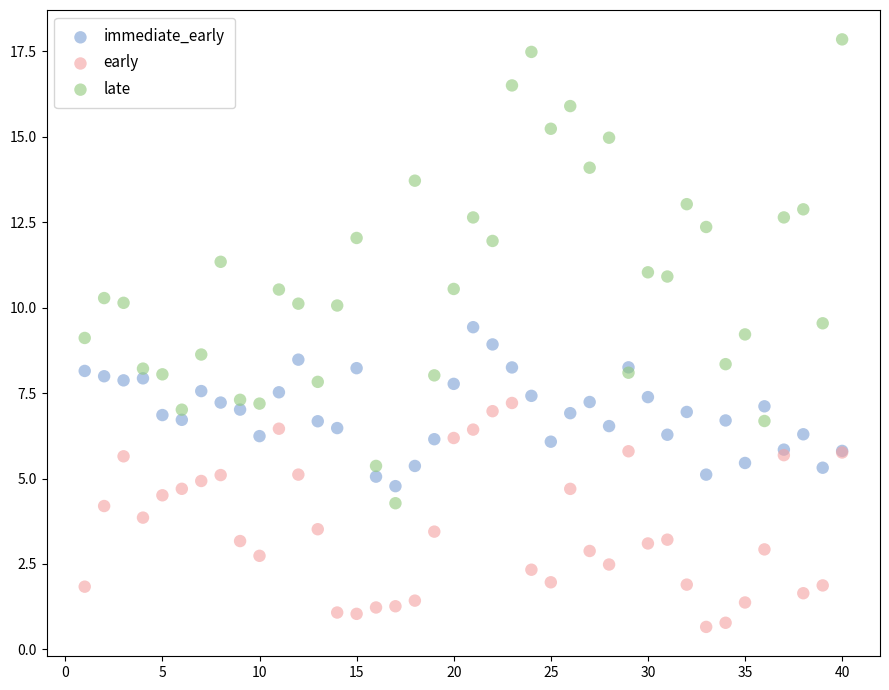

What are all the series names shown in the legend?

immediate_early, early, late